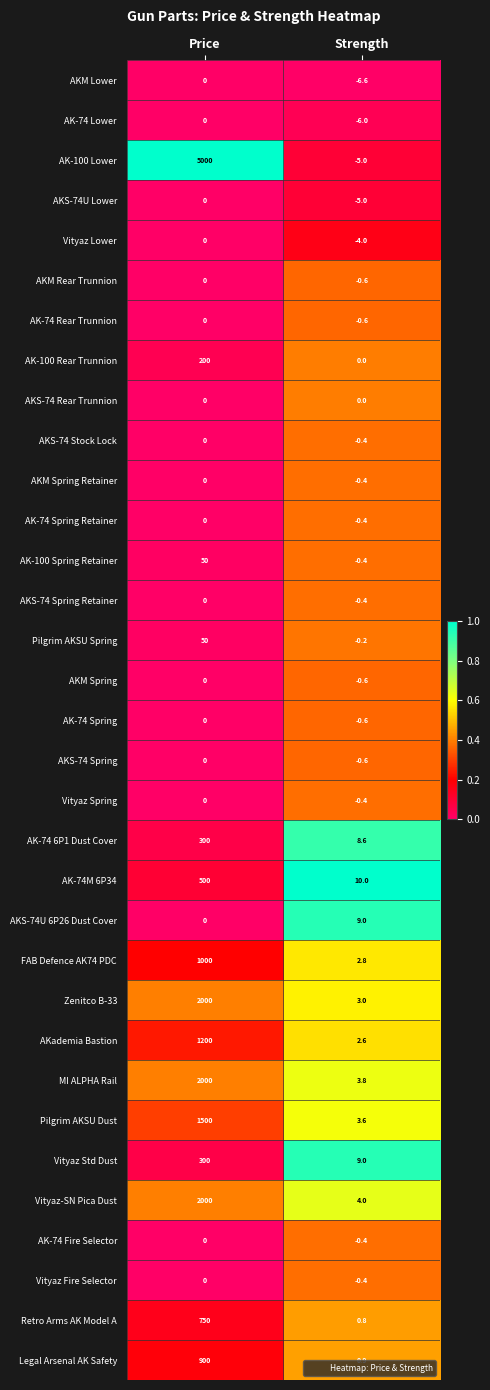

How many distinct data groups are displayed?

33